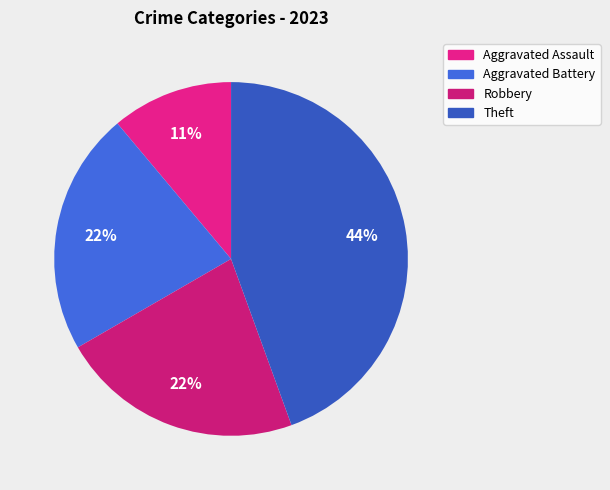

Does Aggravated Assault represent more than half of the total?

No